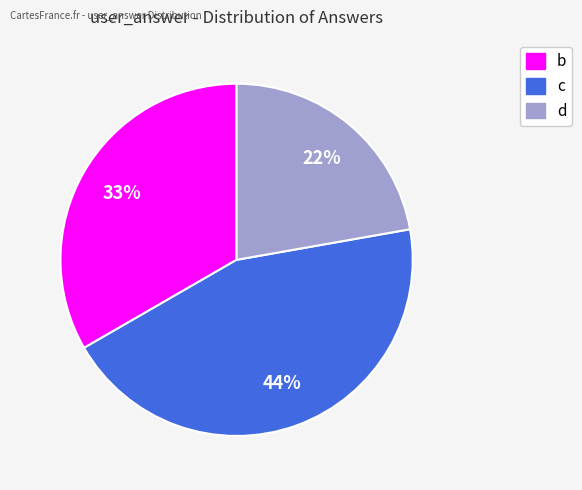

Does b account for over 50% of the chart?

No